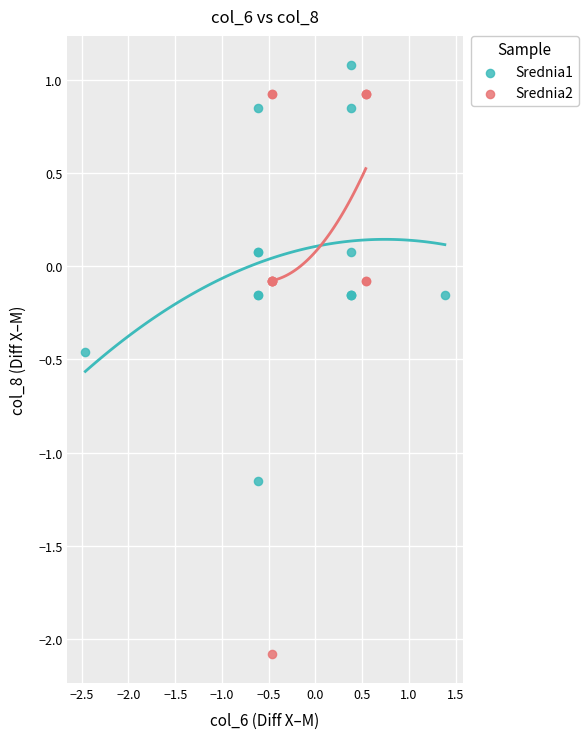

What are all the series names shown in the legend?

Srednia1, Srednia2